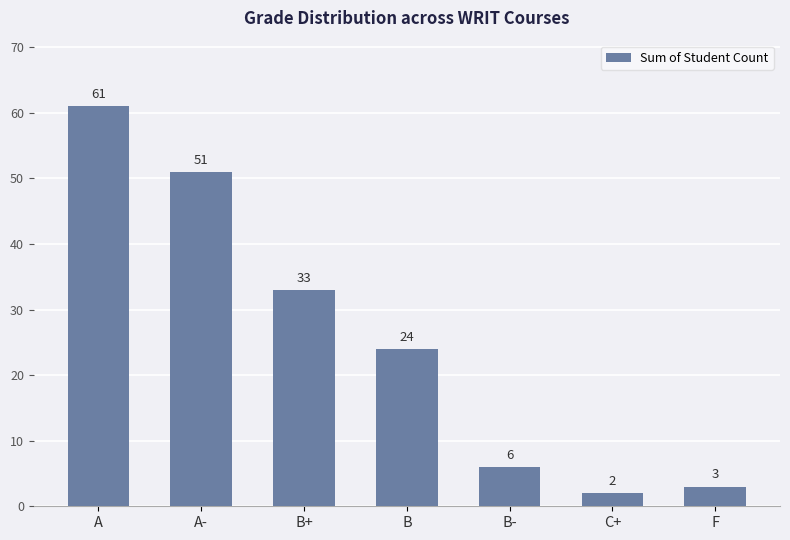

Rank the categories by value from lowest to highest.

C+, F, B-, B, B+, A-, A